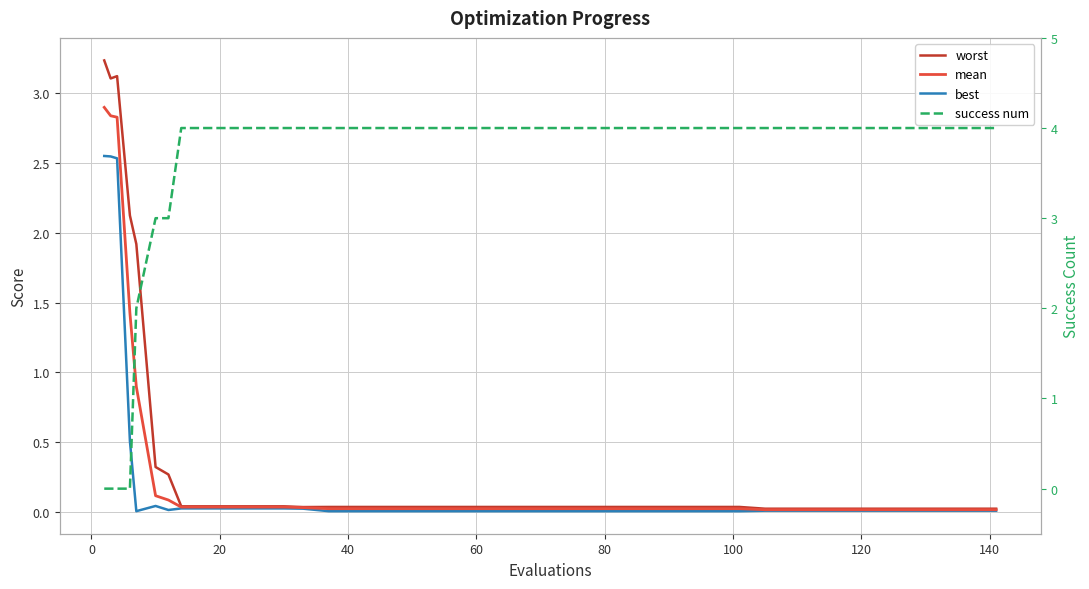

Reading left to right, transcribe all the data shown in this chart.

worst: 3.2	3.1	3.1	2.1	1.9	0.3	0.3	0.0	0.0	0.0	0.0	0.0	0.0	0.0	0.0	0.0	0.0	0.0	0.0	0.0	0.0	0.0	0.0	0.0	0.0	0.0	0.0	0.0	0.0	0.0	0.0	0.0	0.0	0.0	0.0	0.0	0.0	0.0	0.0	0.0
mean: 2.9	2.8	2.8	1.4	0.9	0.1	0.1	0.0	0.0	0.0	0.0	0.0	0.0	0.0	0.0	0.0	0.0	0.0	0.0	0.0	0.0	0.0	0.0	0.0	0.0	0.0	0.0	0.0	0.0	0.0	0.0	0.0	0.0	0.0	0.0	0.0	0.0	0.0	0.0	0.0
best: 2.5	2.5	2.5	0.5	0.0	0.0	0.0	0.0	0.0	0.0	0.0	0.0	0.0	0.0	0.0	0.0	0.0	0.0	0.0	0.0	0.0	0.0	0.0	0.0	0.0	0.0	0.0	0.0	0.0	0.0	0.0	0.0	0.0	0.0	0.0	0.0	0.0	0.0	0.0	0.0
success num: 0.0	0.0	0.0	0.0	2.0	3.0	3.0	4.0	4.0	4.0	4.0	4.0	4.0	4.0	4.0	4.0	4.0	4.0	4.0	4.0	4.0	4.0	4.0	4.0	4.0	4.0	4.0	4.0	4.0	4.0	4.0	4.0	4.0	4.0	4.0	4.0	4.0	4.0	4.0	4.0